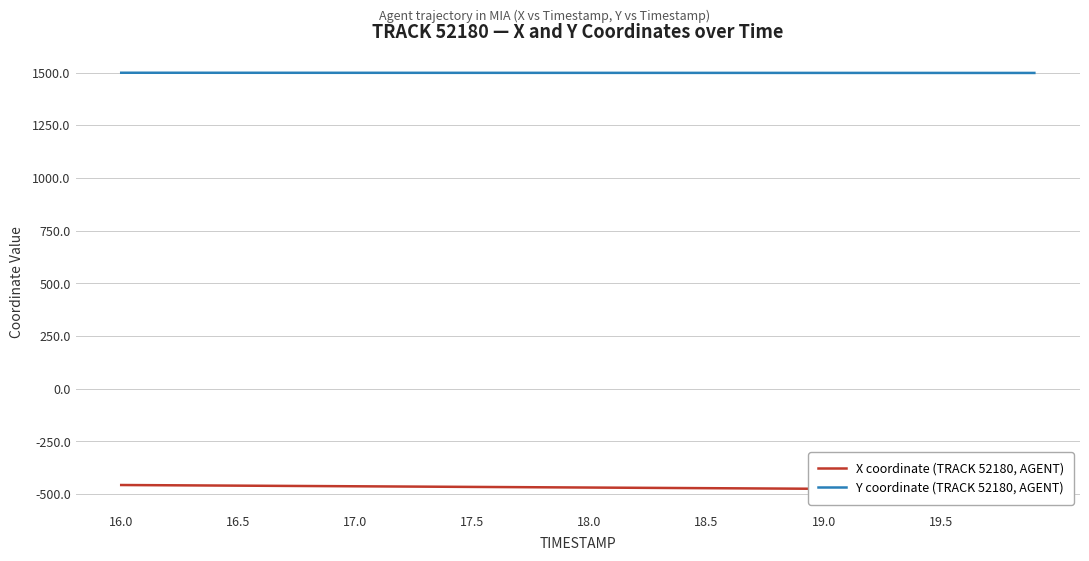

What is the highest value of the Y coordinate (TRACK 52180, AGENT) series?

1498.8